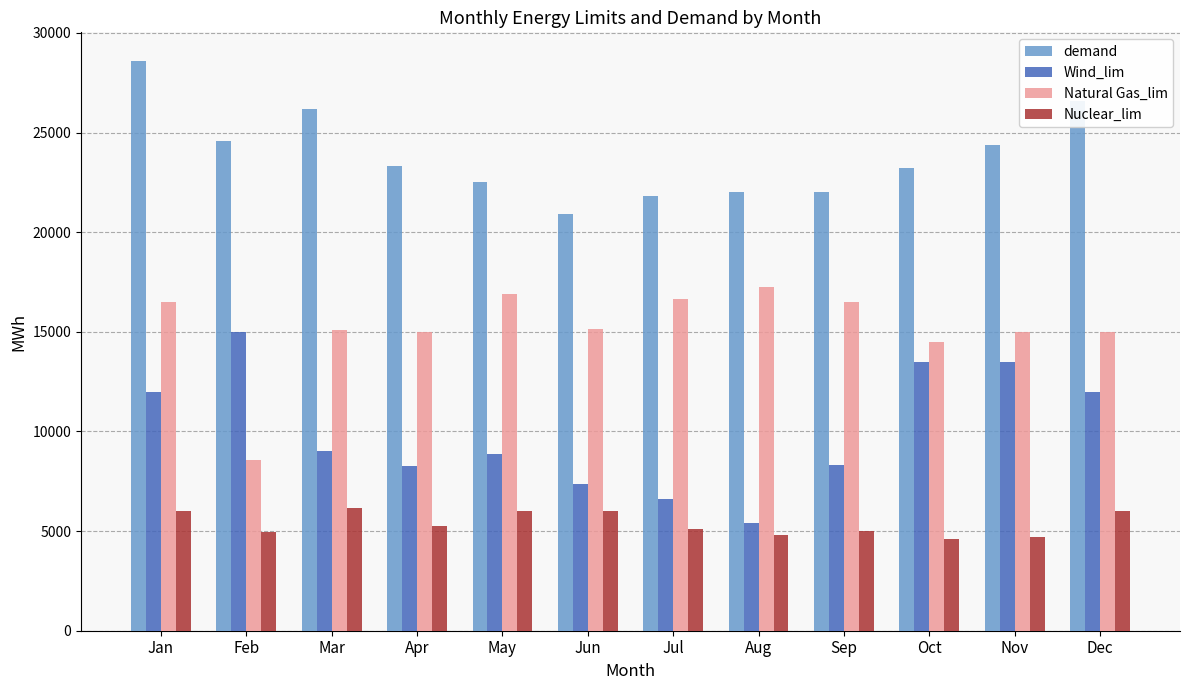

Which series has the largest range (max minus min)?

Wind_lim